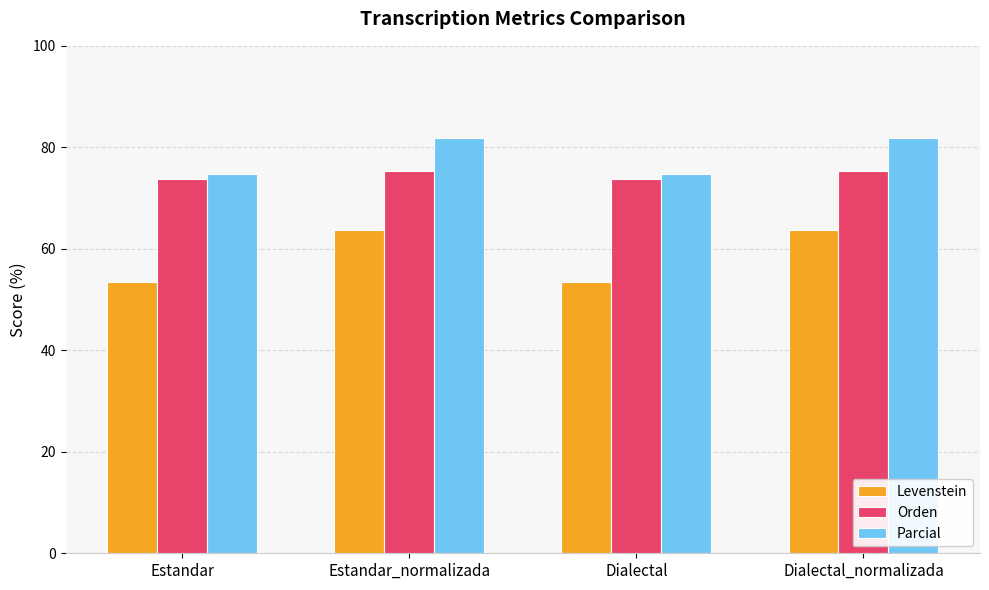

What are all the series names shown in the legend?

Levenstein, Orden, Parcial